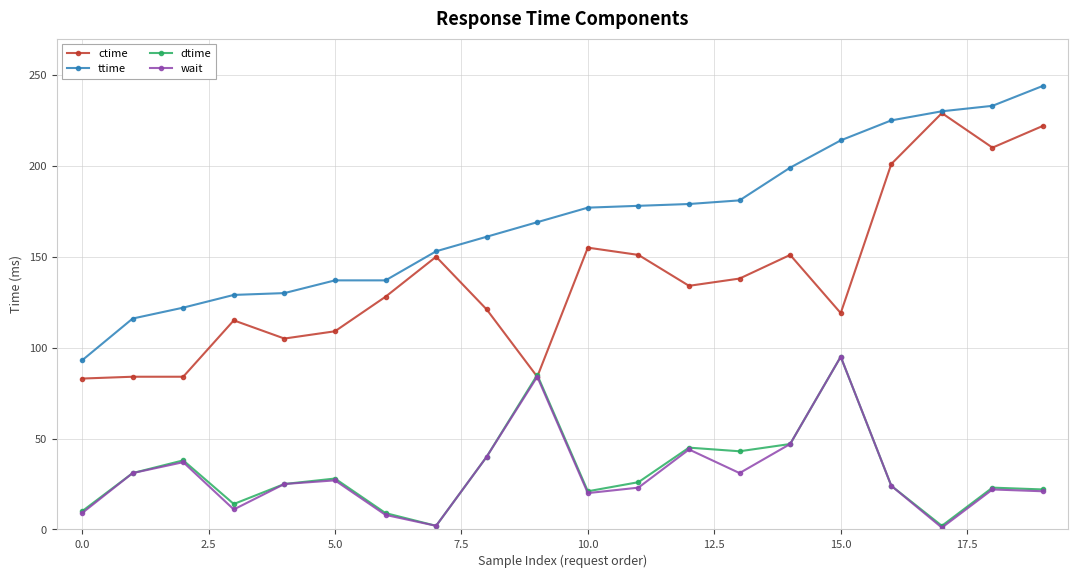

True or false: dtime has more than 2 interior local peaks.

True